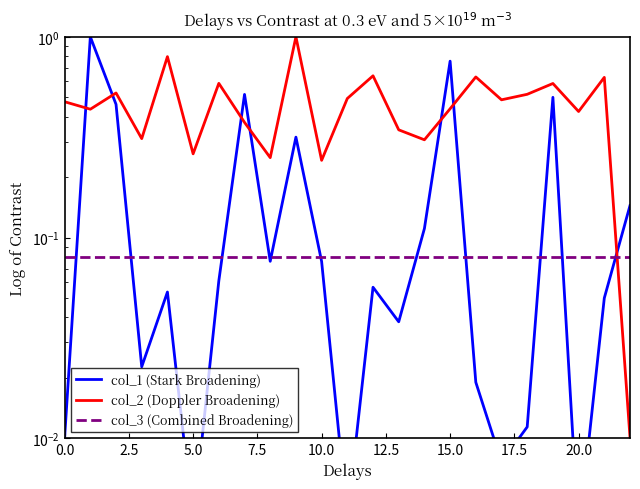

List the series in order of their peak value, highest first.

col_1 (Stark Broadening), col_2 (Doppler Broadening), col_3 (Combined Broadening)